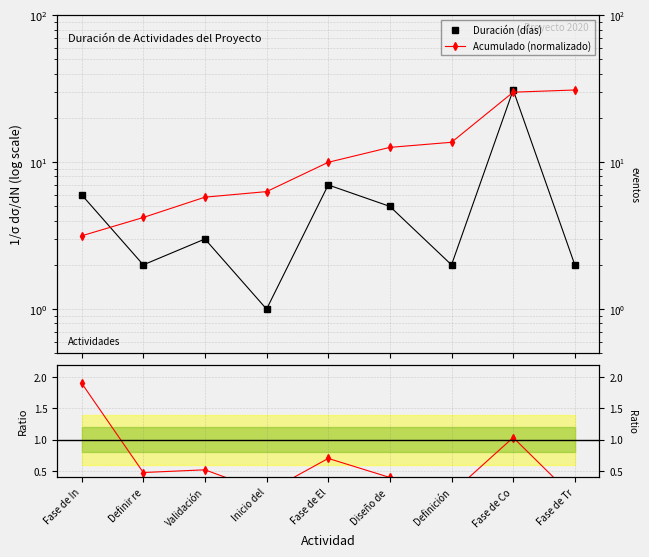

Where is Ratio nearest to the value 0?

Fase de Tr